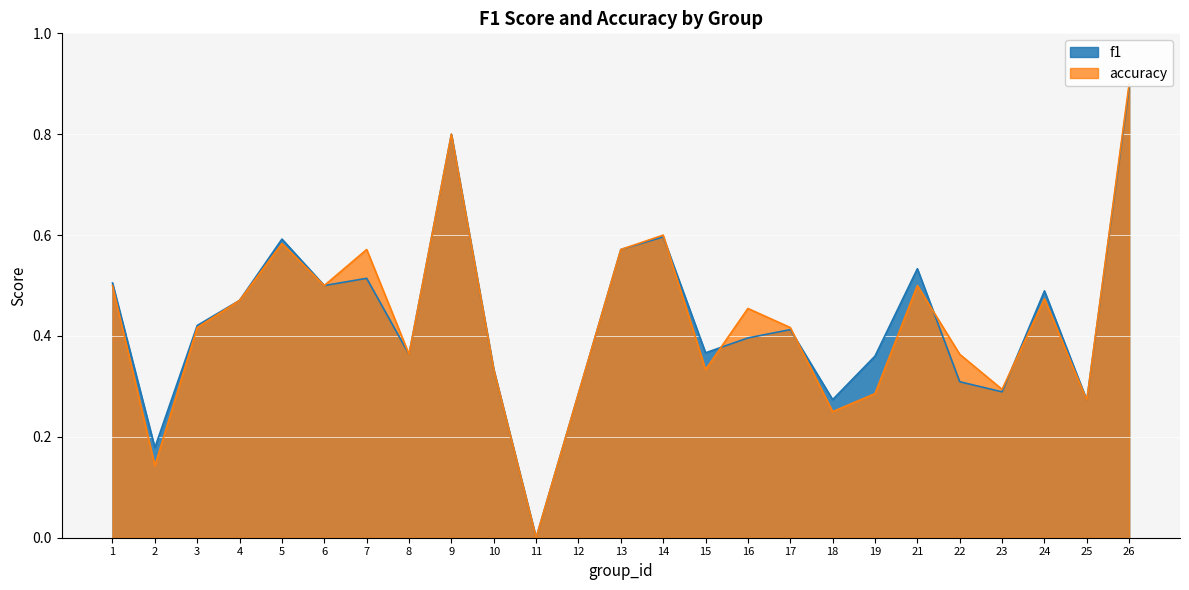

Reading left to right, transcribe all the data shown in this chart.

f1: 0.5	0.2	0.4	0.5	0.6	0.5	0.5	0.4	0.8	0.3	0.0	0.3	0.6	0.6	0.4	0.4	0.4	0.3	0.4	0.5	0.3	0.3	0.5	0.3	0.9
accuracy: 0.5	0.1	0.4	0.5	0.6	0.5	0.6	0.4	0.8	0.3	0.0	0.3	0.6	0.6	0.3	0.5	0.4	0.2	0.3	0.5	0.4	0.3	0.5	0.3	0.9